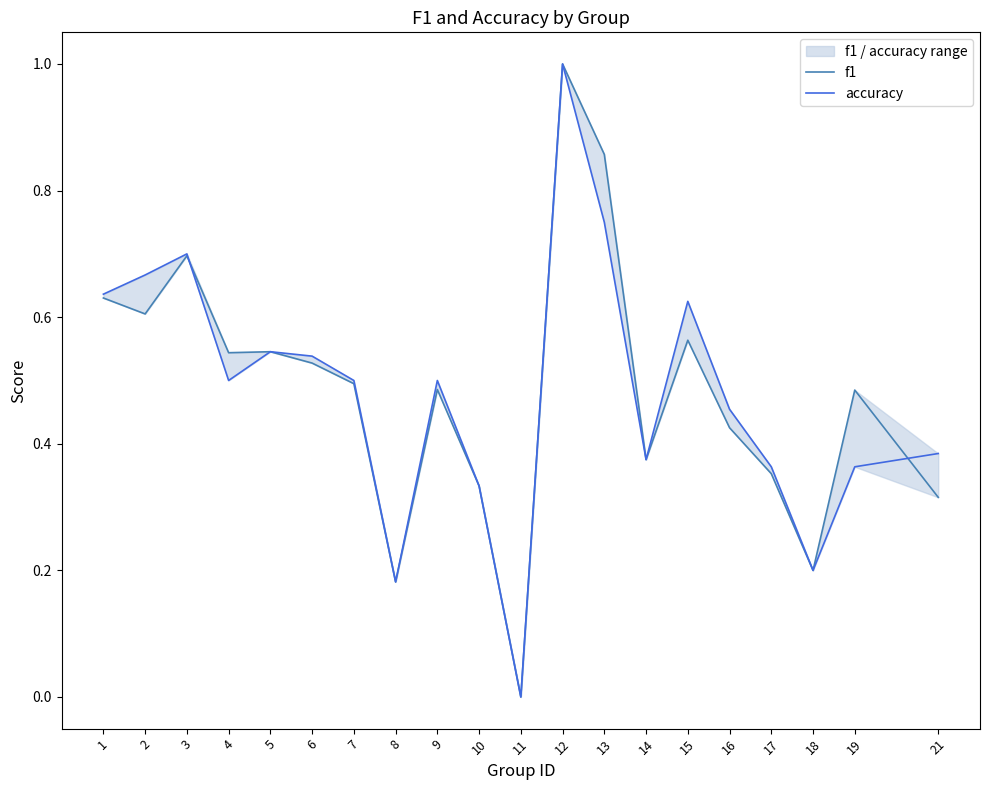

At which category is the sum across all series the highest?

12